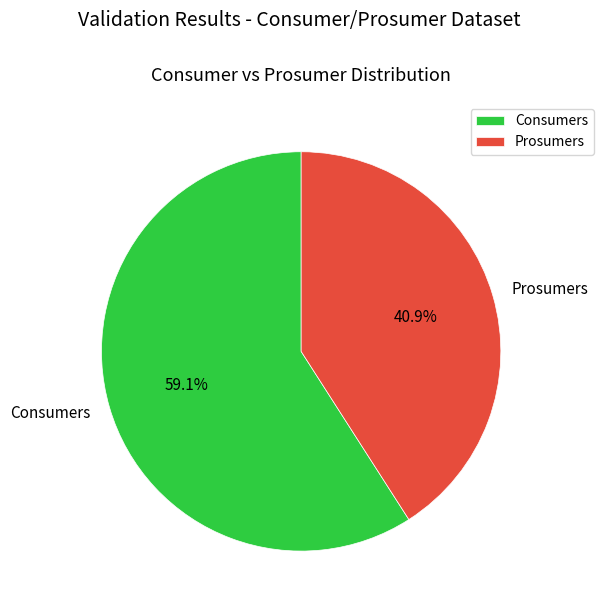

What percentage do Prosumers and Consumers together represent?

100.0%